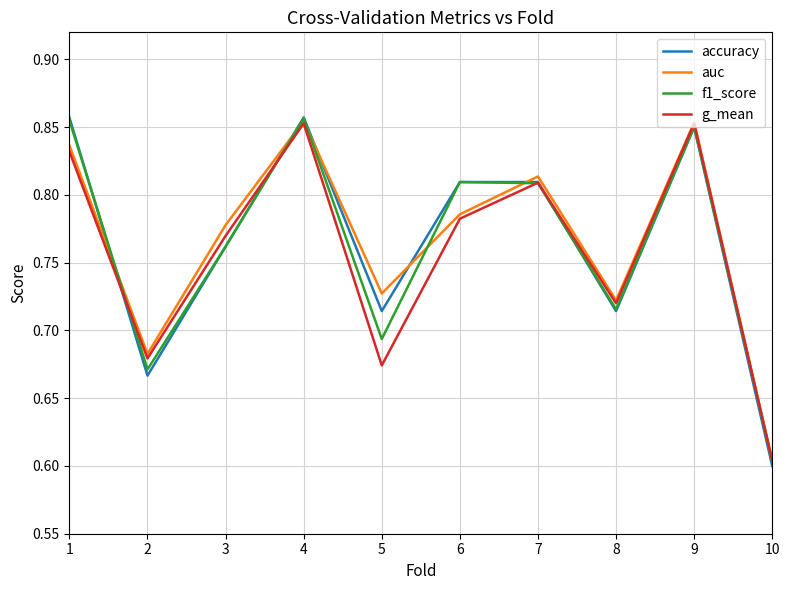

Where is f1_score nearest to the value 0?

10